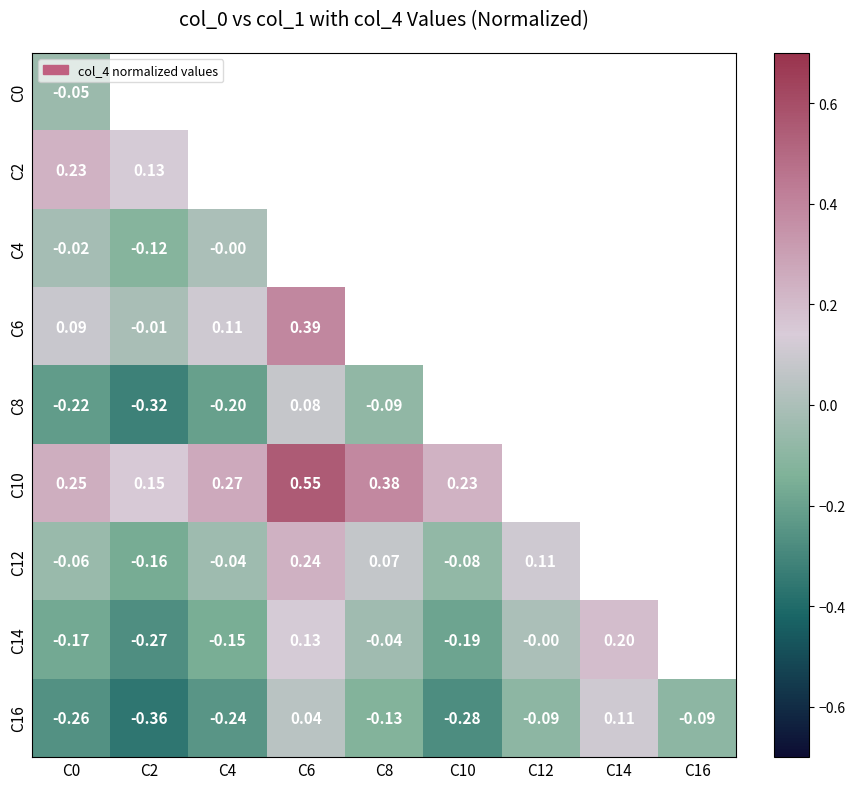

How many values in C16 are above zero?

2